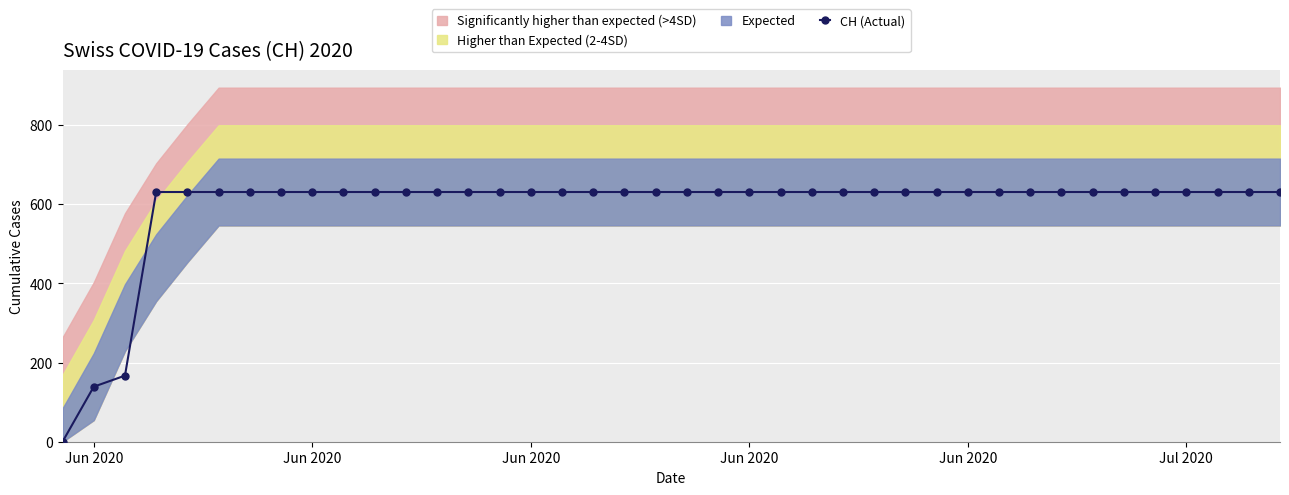

What is the label of the 3rd point from the left?

Jun 2020